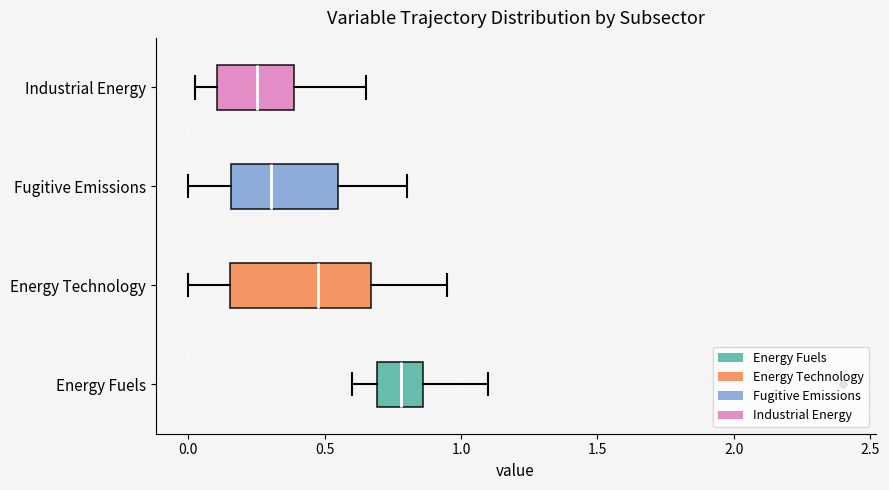

Reading bottom to top, read every box against the x-axis: the position of its median line, the range the box covers, and the ends of its whiskers. The values are not printed on the chart, so give them approximately, as read against the axis.

Energy Fuels: median 0.80, box 0.70 to 0.85, whiskers 0.60 to 1.10
Energy Technology: median 0.50, box 0.15 to 0.65, whiskers 0.00 to 0.95
Fugitive Emissions: median 0.30, box 0.15 to 0.55, whiskers 0.00 to 0.80
Industrial Energy: median 0.25, box 0.10 to 0.40, whiskers 0.05 to 0.65